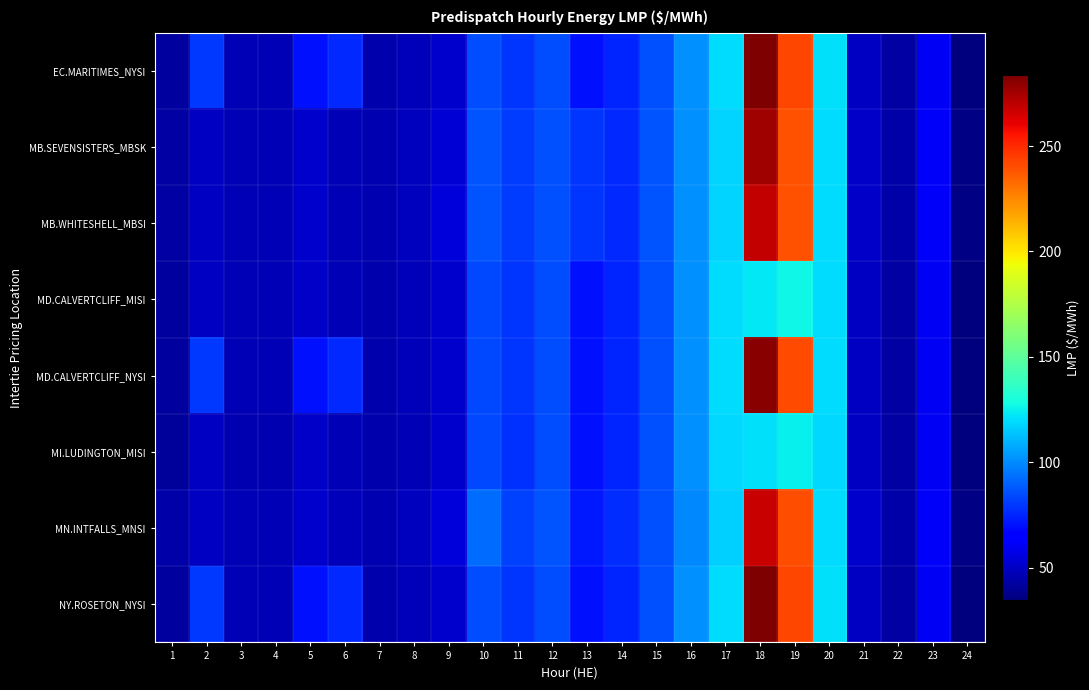

Rank the series at 7 from highest to lowest value.

MN.INTFALLS_MNSI, MB.SEVENSISTERS_MBSK, MB.WHITESHELL_MBSI, MD.CALVERTCLIFF_MISI, MD.CALVERTCLIFF_NYSI, EC.MARITIMES_NYSI, NY.ROSETON_NYSI, MI.LUDINGTON_MISI